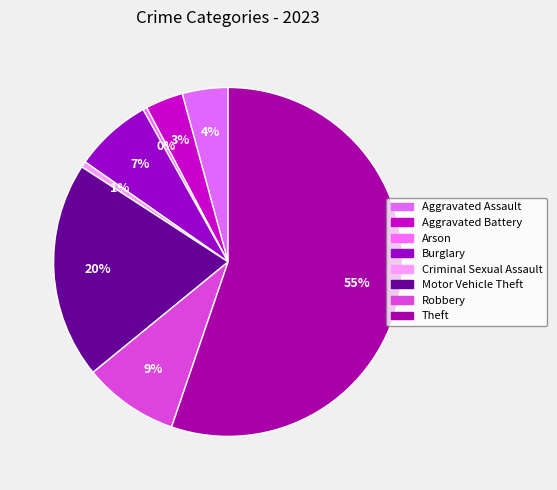

Rank the categories by value from lowest to highest.

Arson, Criminal Sexual Assault, Aggravated Battery, Aggravated Assault, Burglary, Robbery, Motor Vehicle Theft, Theft